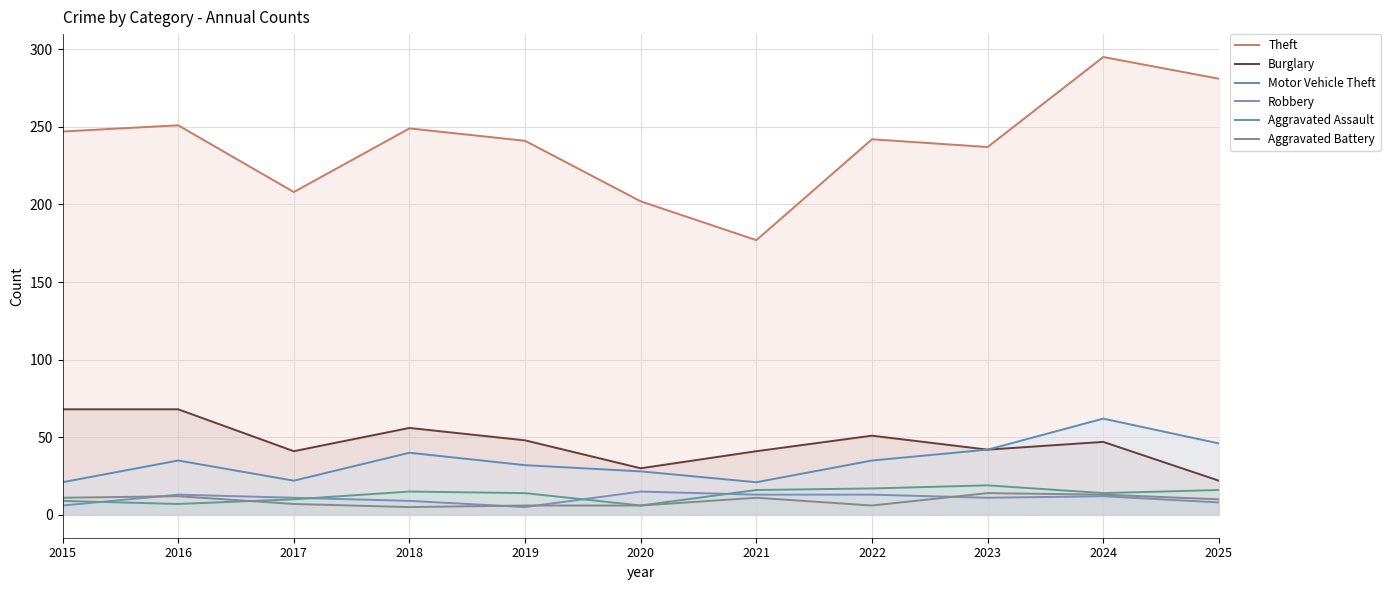

Reading left to right, list all the values displayed in this chart.

Theft: 247	251	208	249	241	202	177	242	237	295	281
Burglary: 68	68	41	56	48	30	41	51	42	47	22
Motor Vehicle Theft: 21	35	22	40	32	28	21	35	42	62	46
Robbery: 6	13	11	9	5	15	13	13	11	12	8
Aggravated Assault: 9	7	10	15	14	6	16	17	19	14	16
Aggravated Battery: 11	12	7	5	6	6	11	6	14	13	10